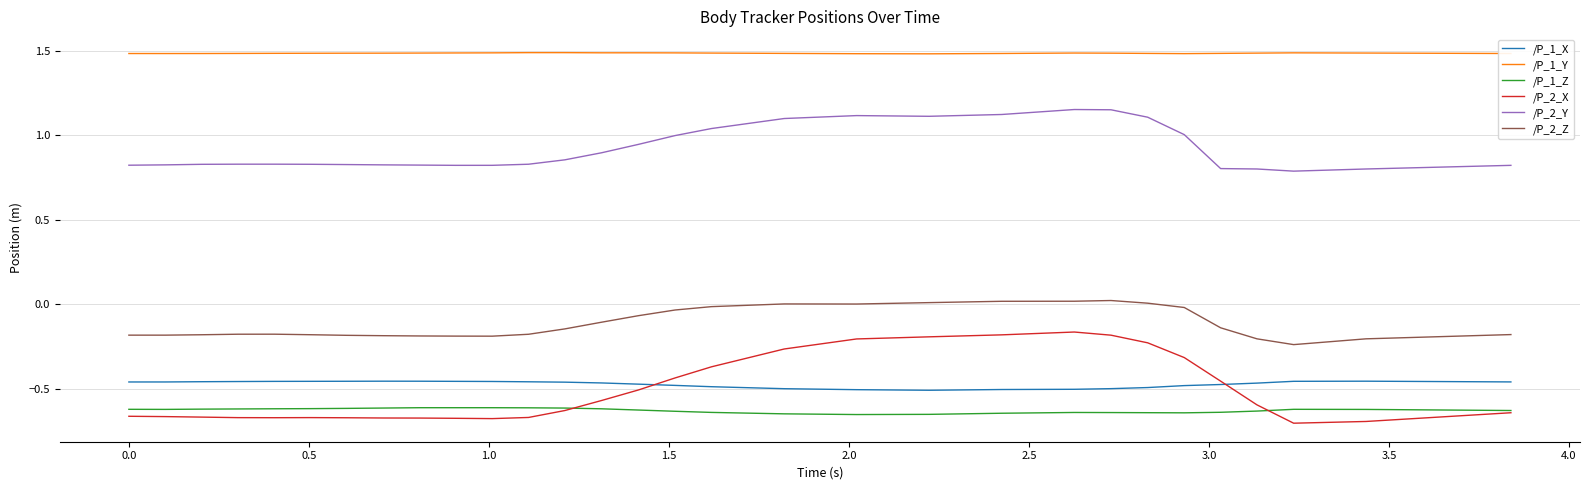

What is the maximum value shown in the chart?

1.5